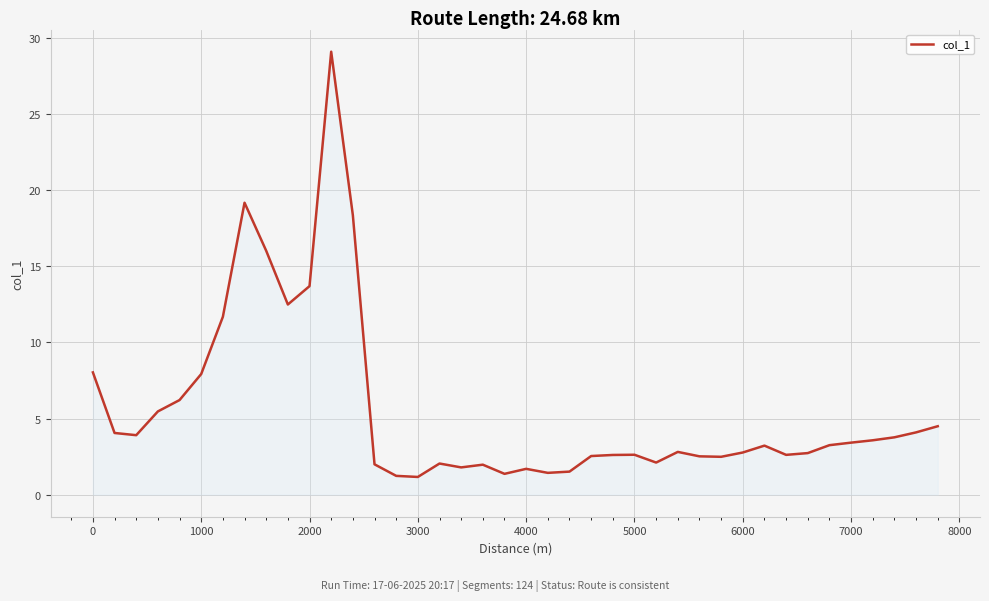

What is the smallest value displayed?

1.2